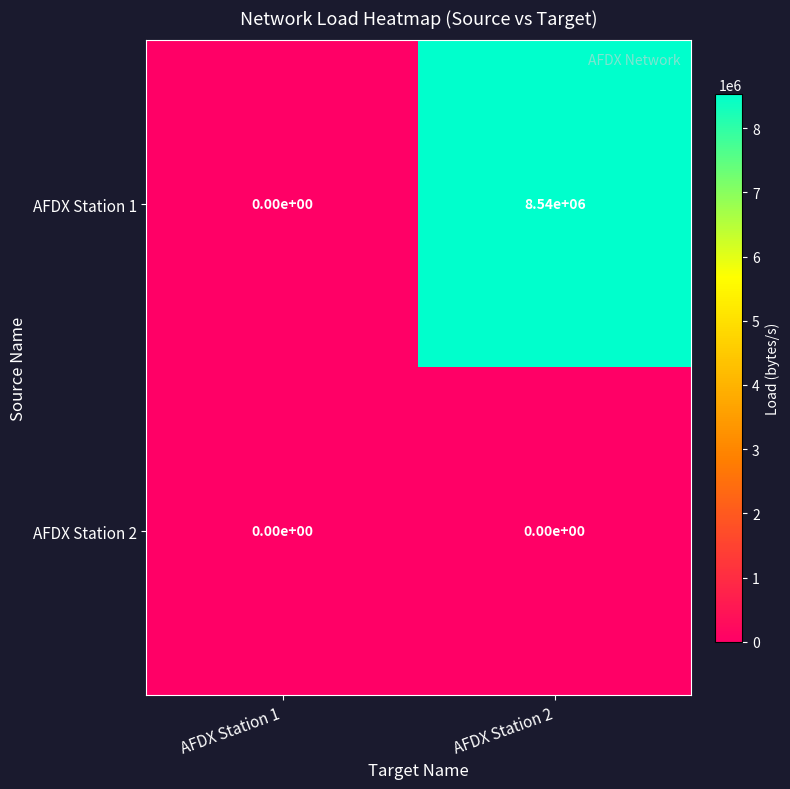

The AFDX Station 1 series shows 0 at AFDX Station 1. True or false?

True